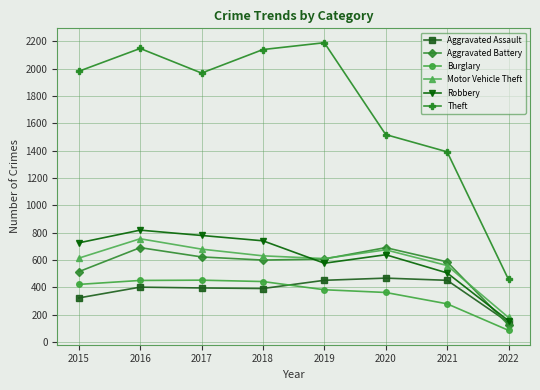

What is the sum of the Aggravated Assault values at 2016 and 2015?

725